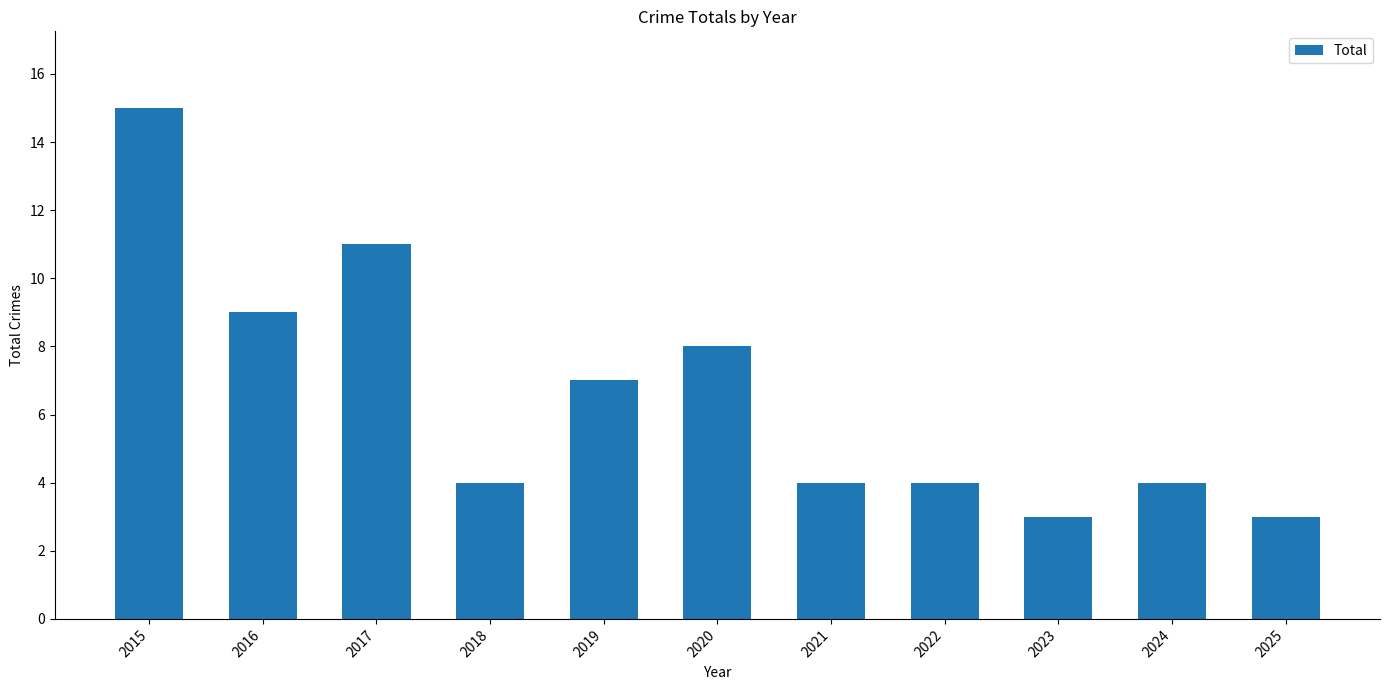

Which label corresponds to the largest value in the chart?

2015